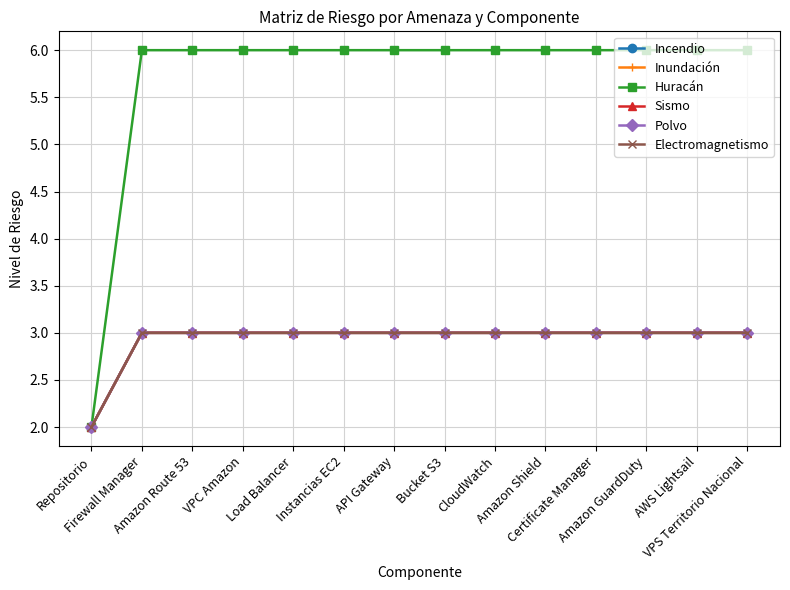

Rank the categories by Sismo value from highest to lowest.

Firewall Manager, Amazon Route 53, VPC Amazon, Load Balancer, Instancias EC2, API Gateway, Bucket S3, CloudWatch, Amazon Shield, Certificate Manager, Amazon GuardDuty, AWS Lightsail, VPS Territorio Nacional, Repositorio